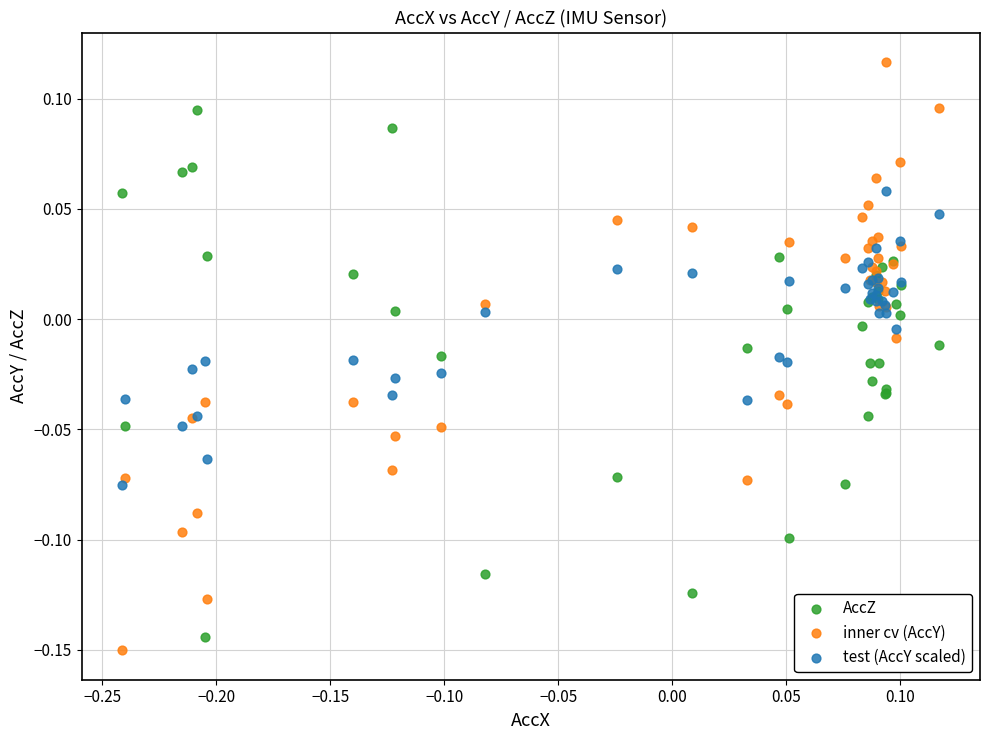

Which series reaches the maximum Y coordinate?

inner cv (AccY)